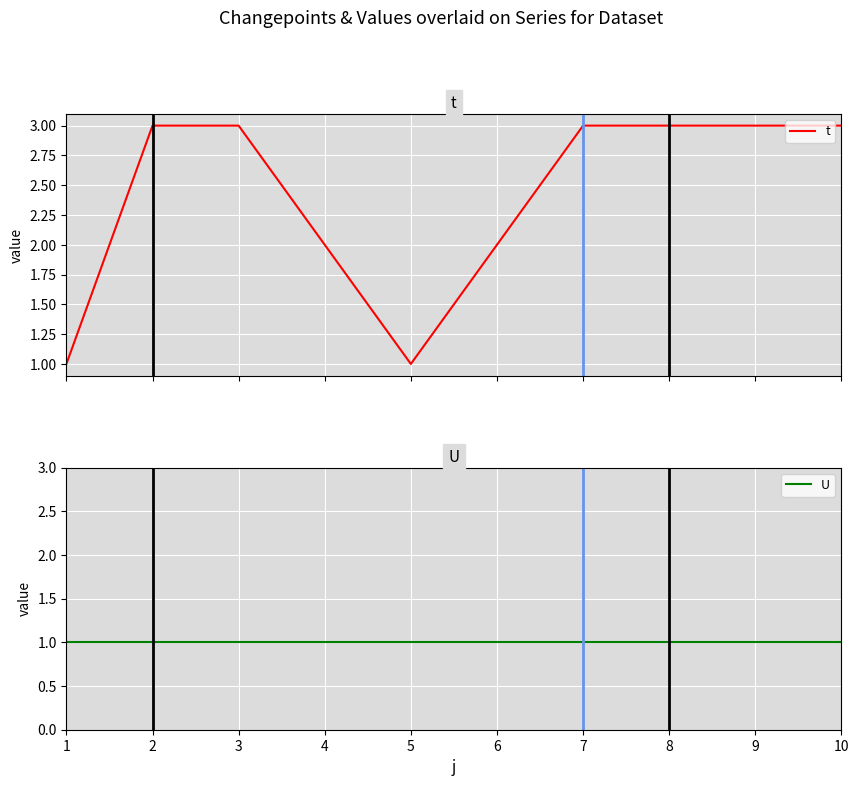

True or false: t and U intersect in this chart.

False